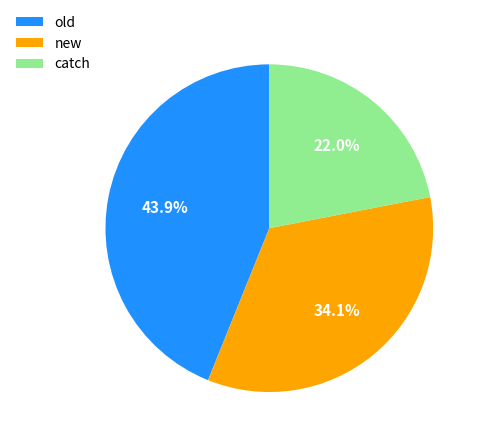

Is new the majority of the pie?

No